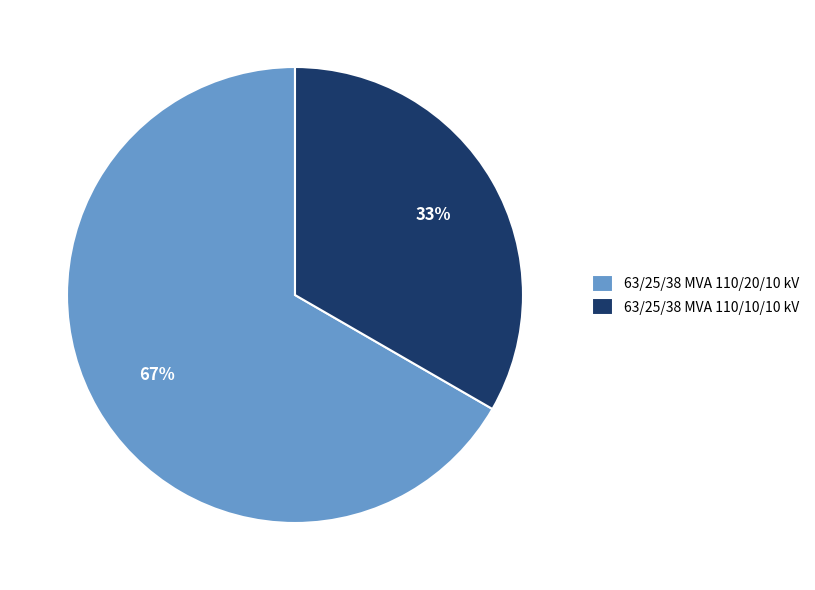

Does 63/25/38 MVA 110/10/10 kV represent more than half of the total?

No